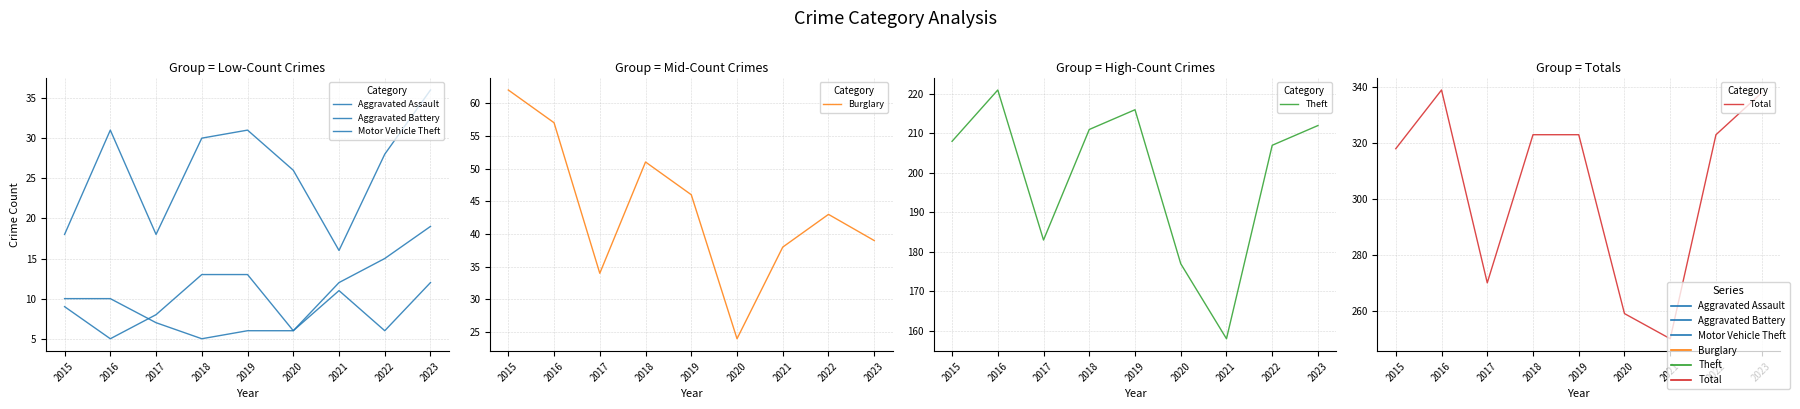

What is the spread (max minus min) of values at 2016?

334